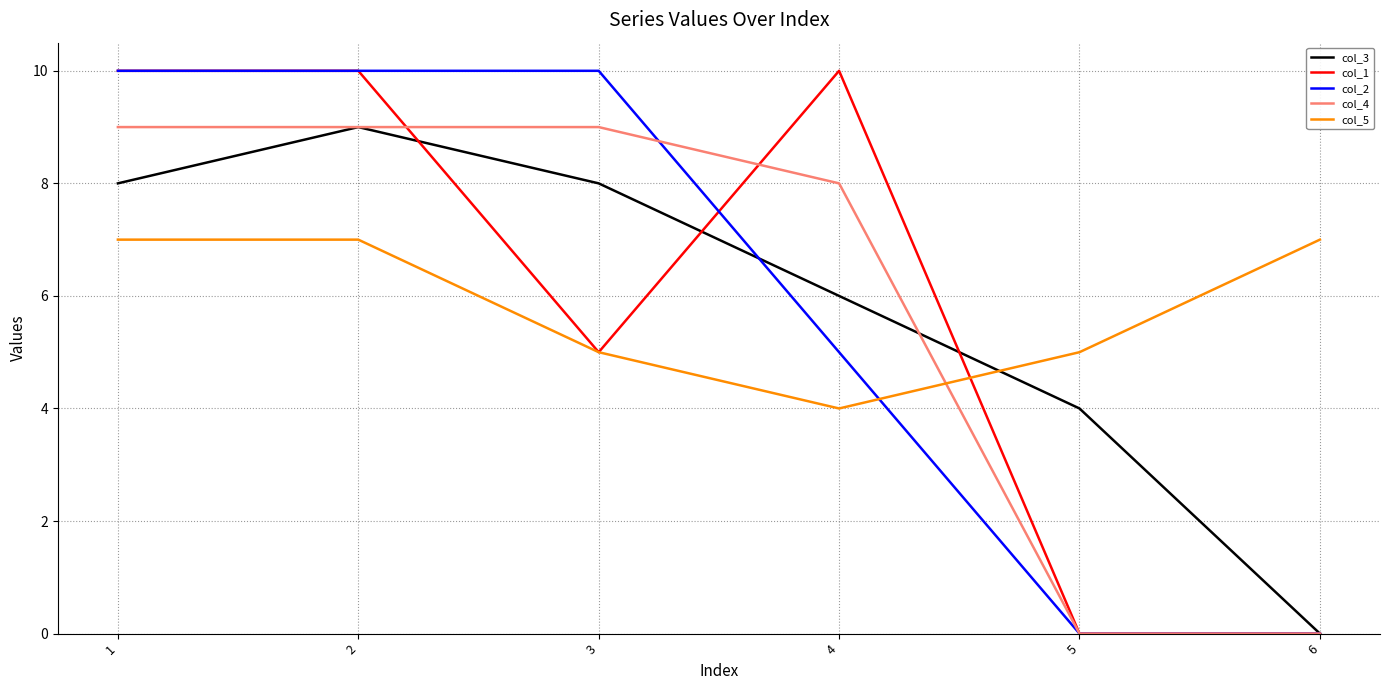

What is the difference between the highest and lowest values at 2?

3